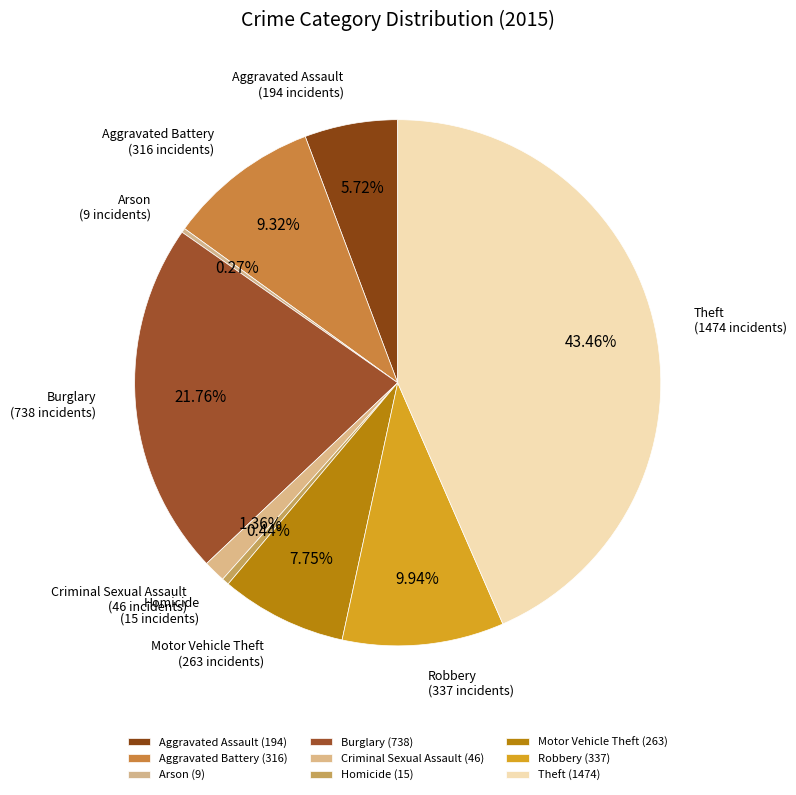

True or false: Theft accounts for 43% of the total.

True